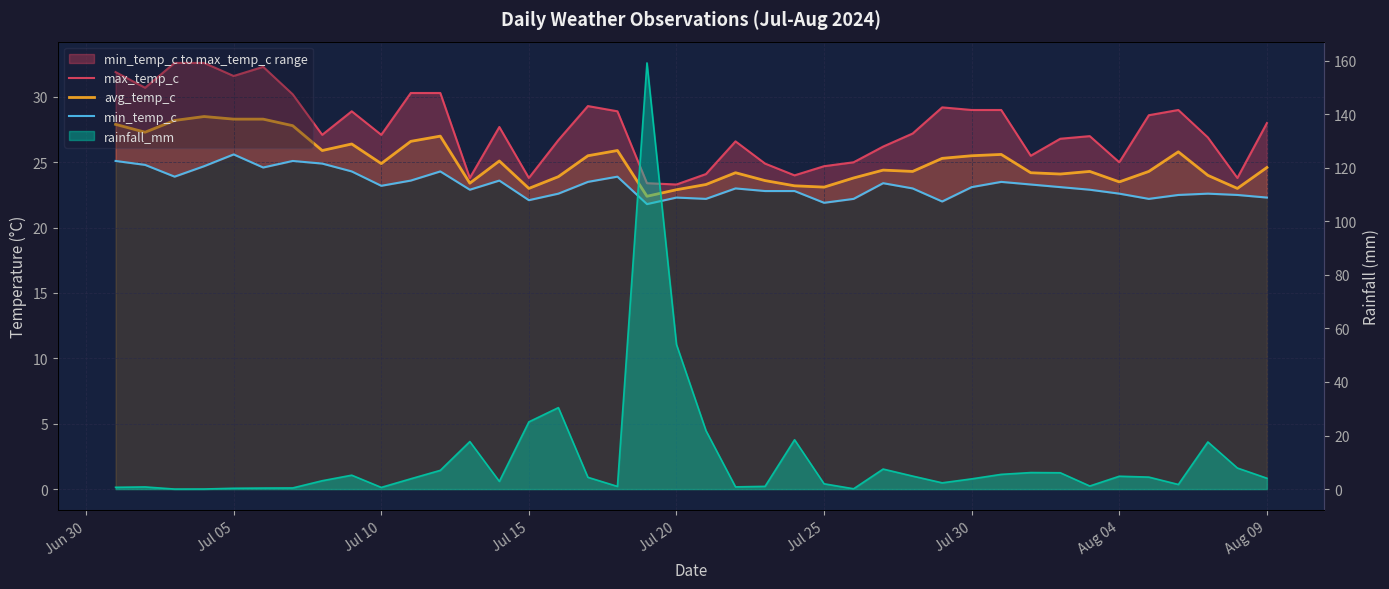

What is the minimum value shown in the chart?

21.8